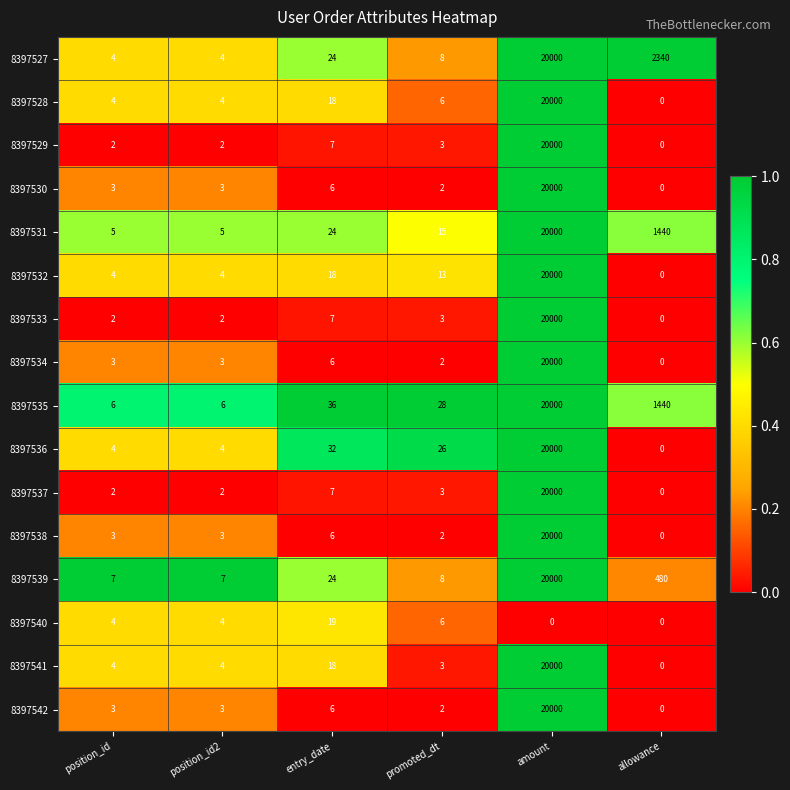

What is the spread (max minus min) of values at promoted_dt?

26